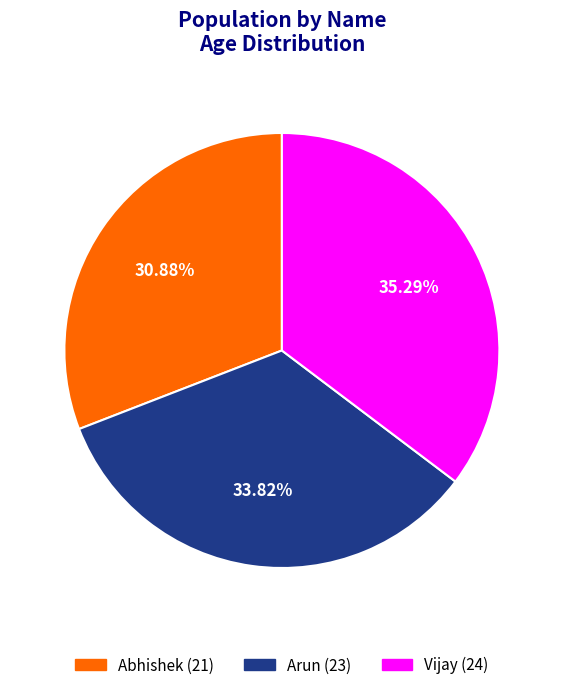

Count the number of slices in the pie.

3